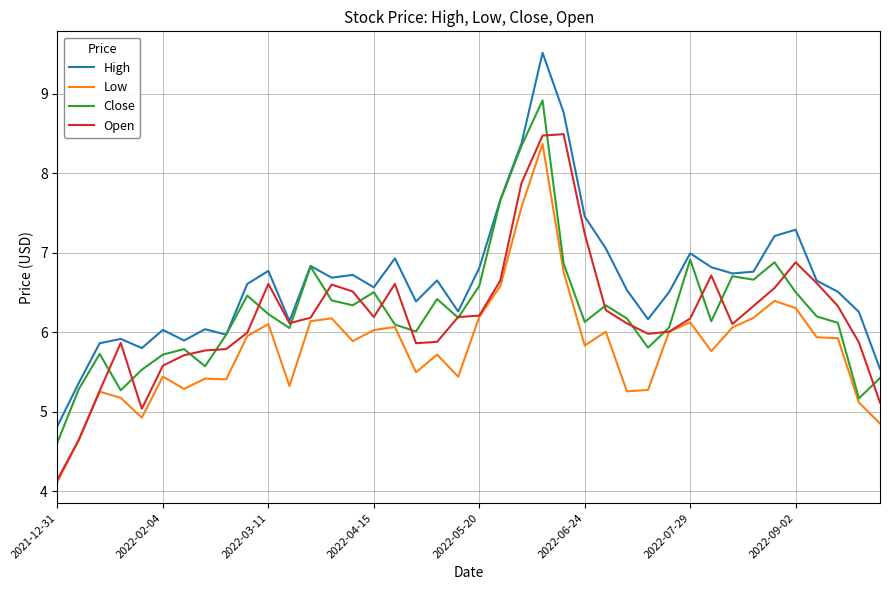

Which series has the largest total across all categories?

High